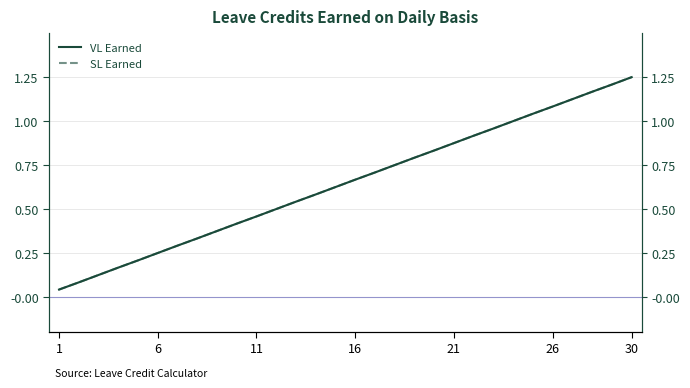

Rank the series at 21 from highest to lowest value.

VL Earned, SL Earned